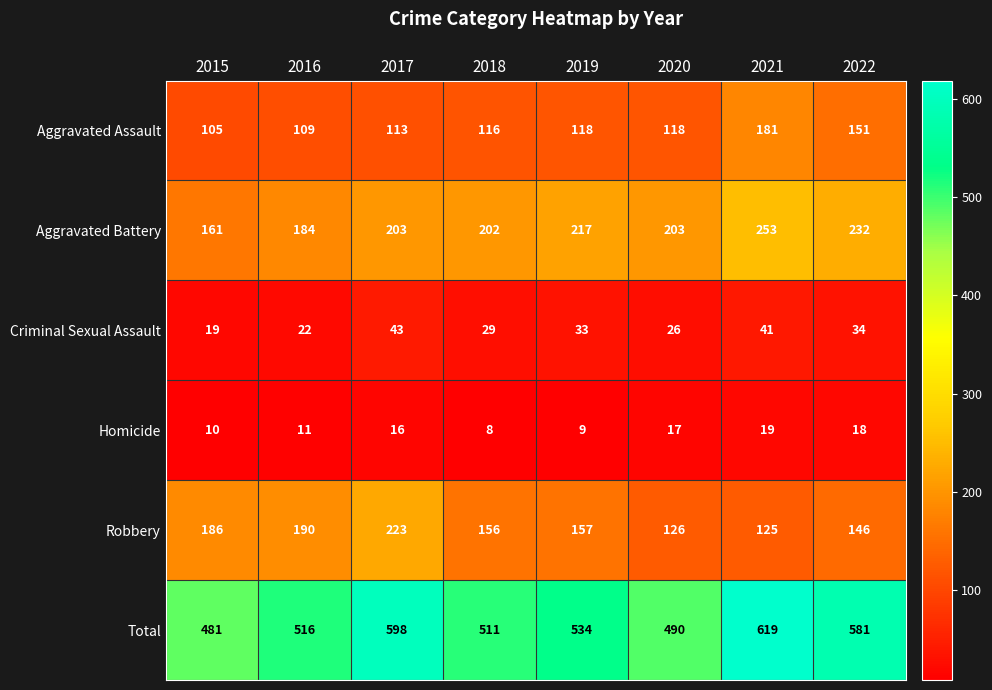

What is the difference between the maximum and minimum values in the Criminal Sexual Assault series?

24